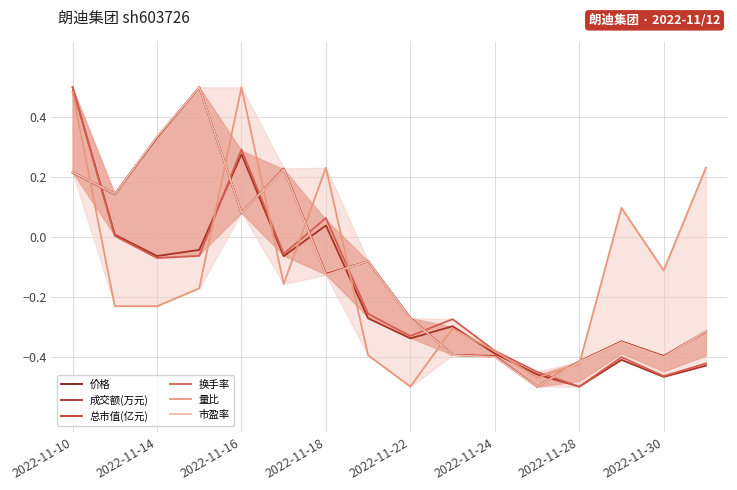

Which series has the widest spread of values?

价格